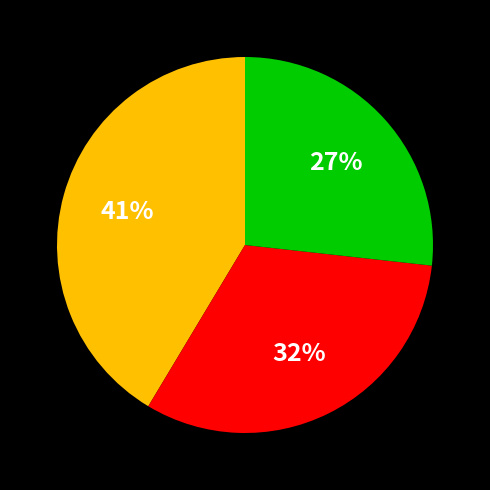

Is there any slice that represents more than half of the pie?

No